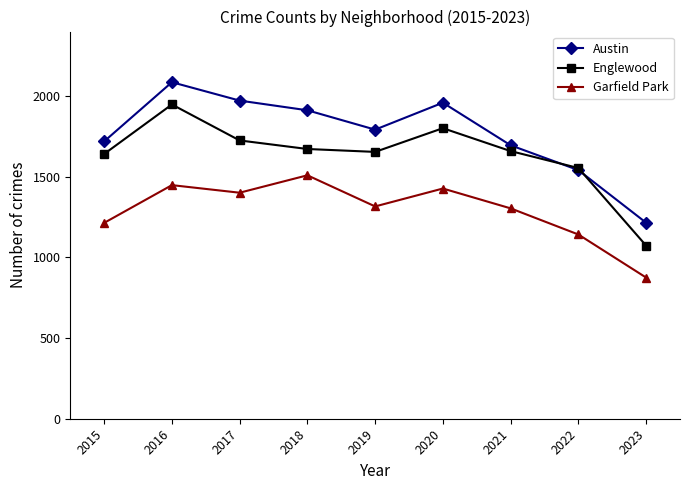

At which label does Garfield Park first exceed 1316?

2016